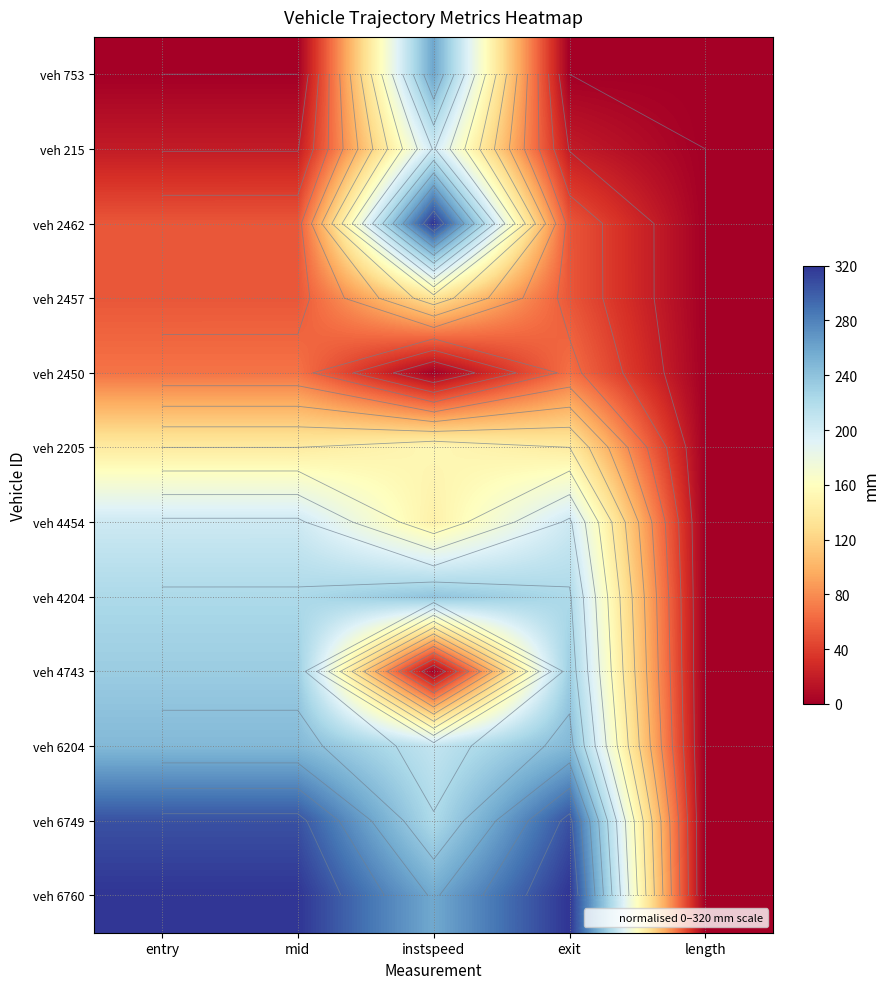

At which label does veh 6760 reach its minimum?

length